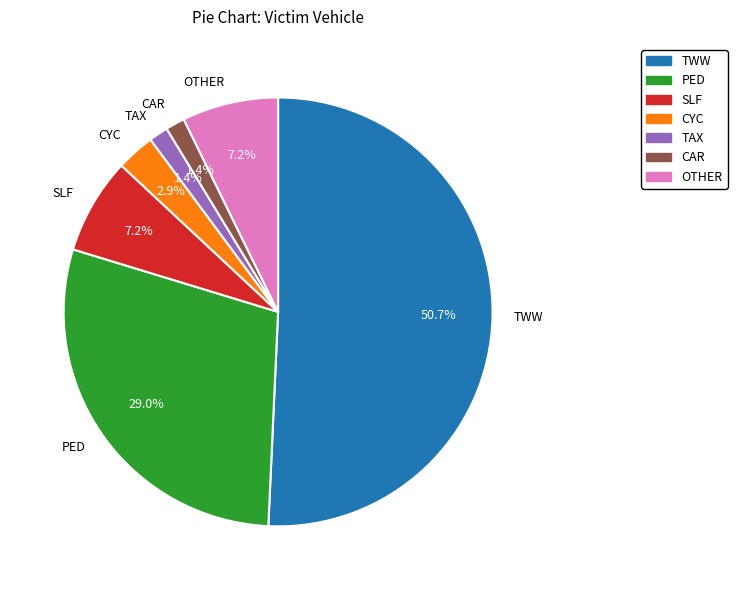

How much of the chart is everything except CYC?

97.1%